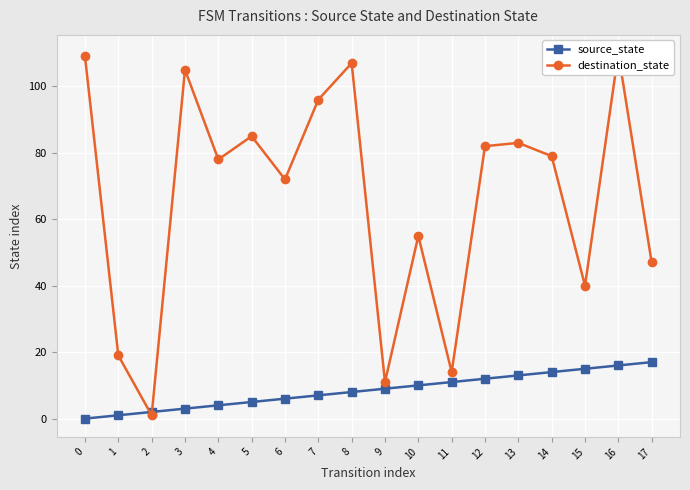

At how many categories does at least one series exceed 87?

5